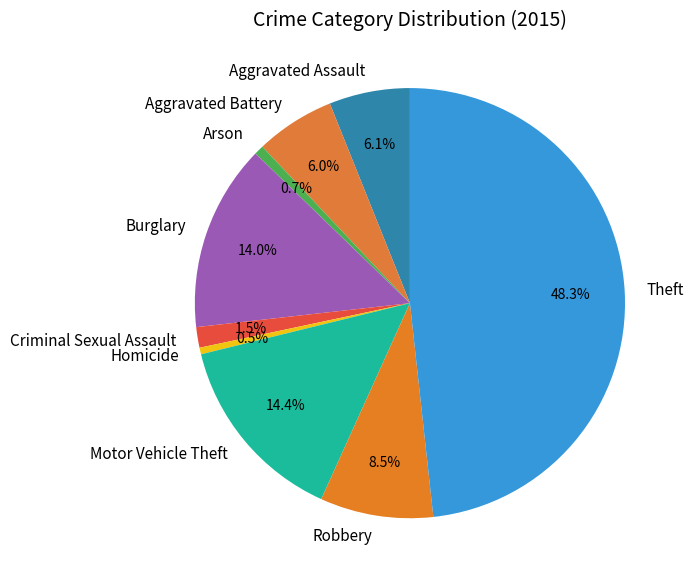

Does Aggravated Battery account for over 50% of the chart?

No